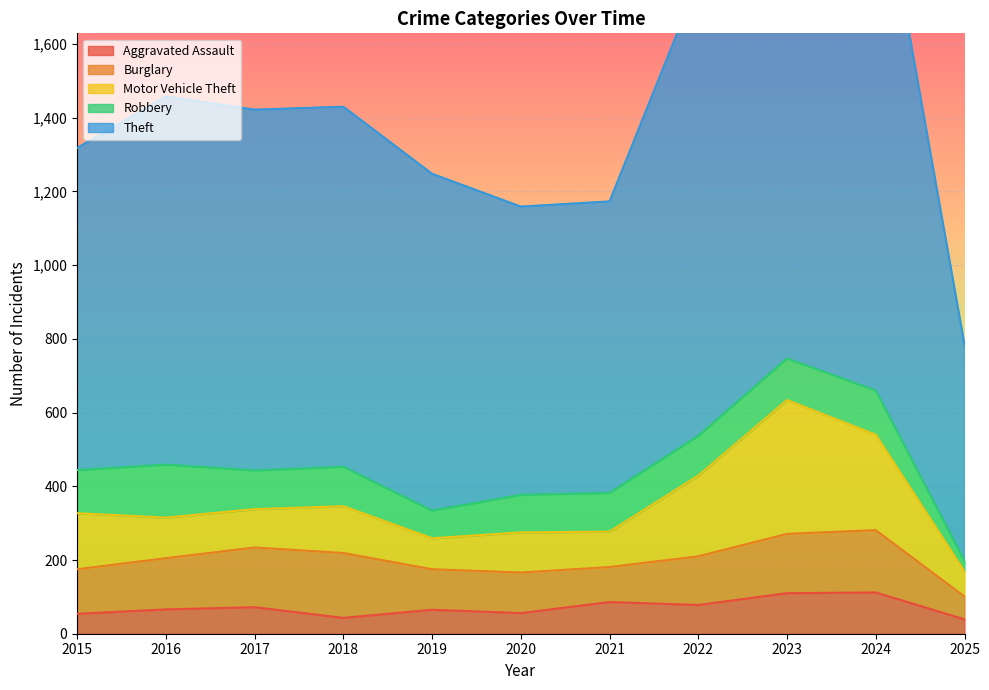

Where is Robbery nearest to the value 86?

2019